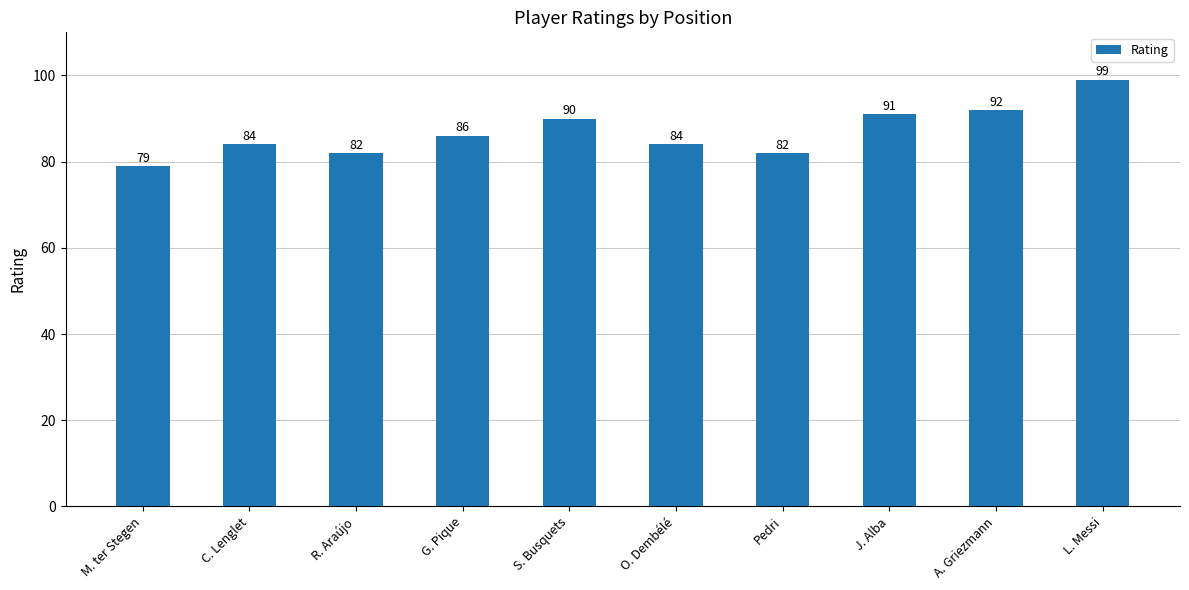

What position from the left is A. Griezmann?

9